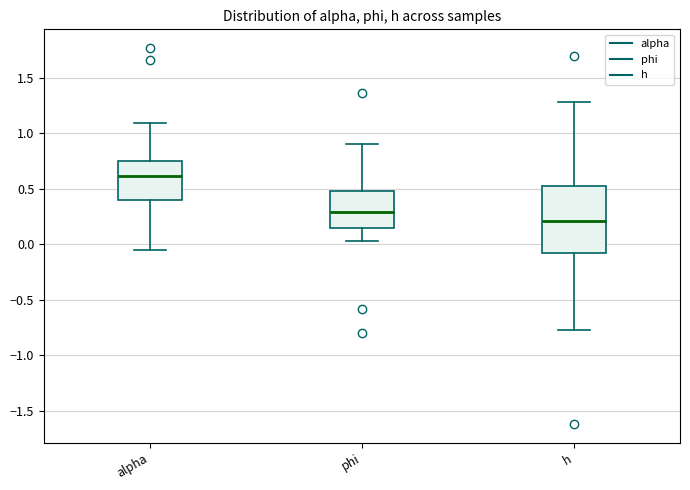

Where does the lower whisker of the box for alpha end on the y-axis? The values are not printed on the chart, so give them approximately, as read against the axis.

-0.05